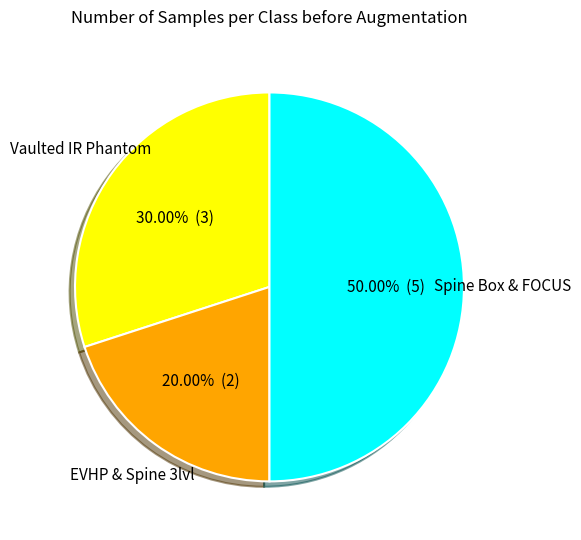

Which category has the biggest portion of the pie?

Spine Box & FOCUS